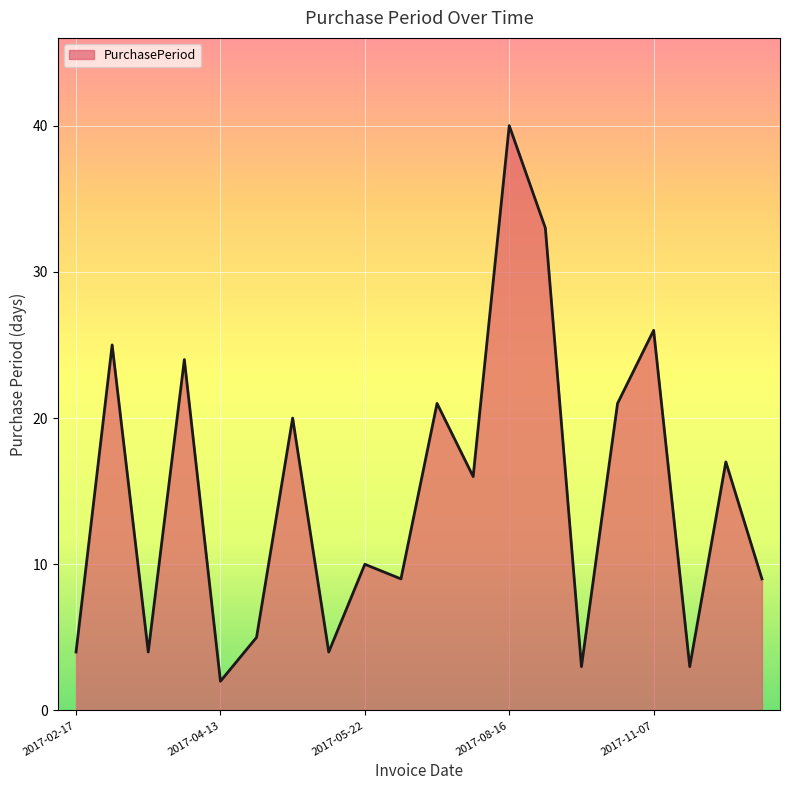

What is the average value?

15